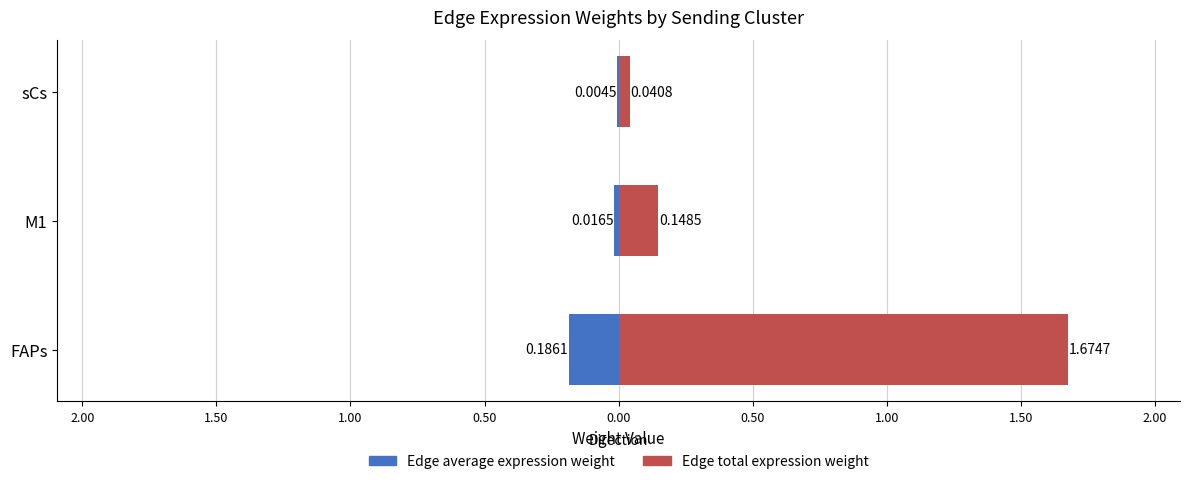

Does the chart contain any negative values?

Yes